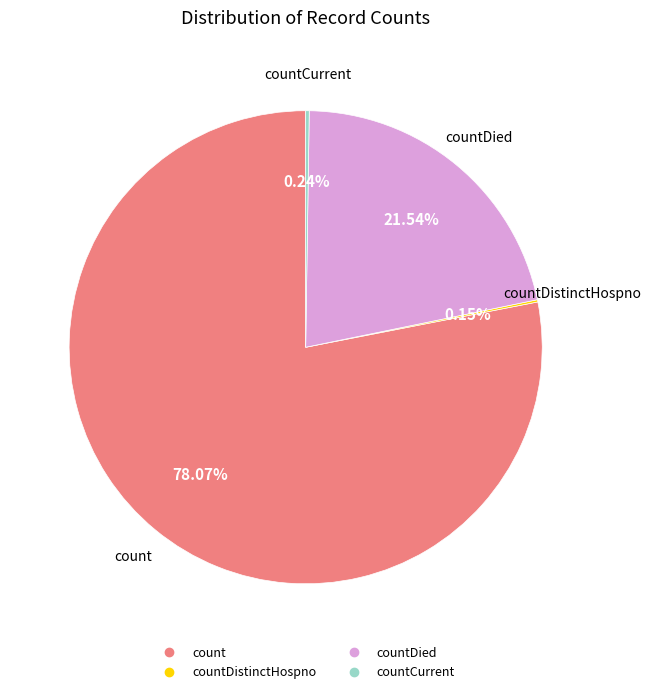

Does any single category account for the majority?

Yes